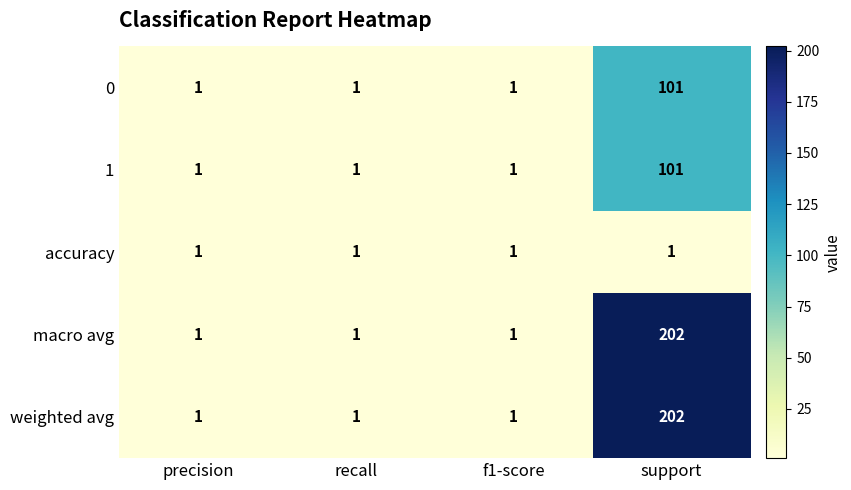

Reading right to left, what are all the values shown in this chart?

0: 101	1	1	1
1: 101	1	1	1
accuracy: 1	1	1	1
macro avg: 202	1	1	1
weighted avg: 202	1	1	1